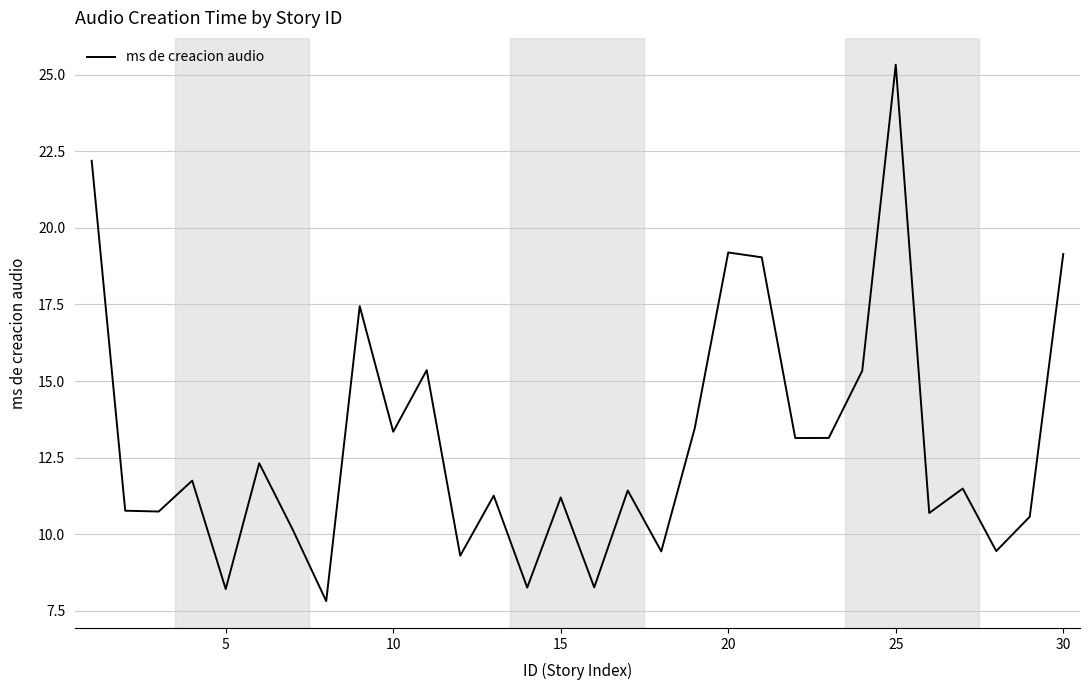

What is the difference between the maximum and minimum values?

17.5